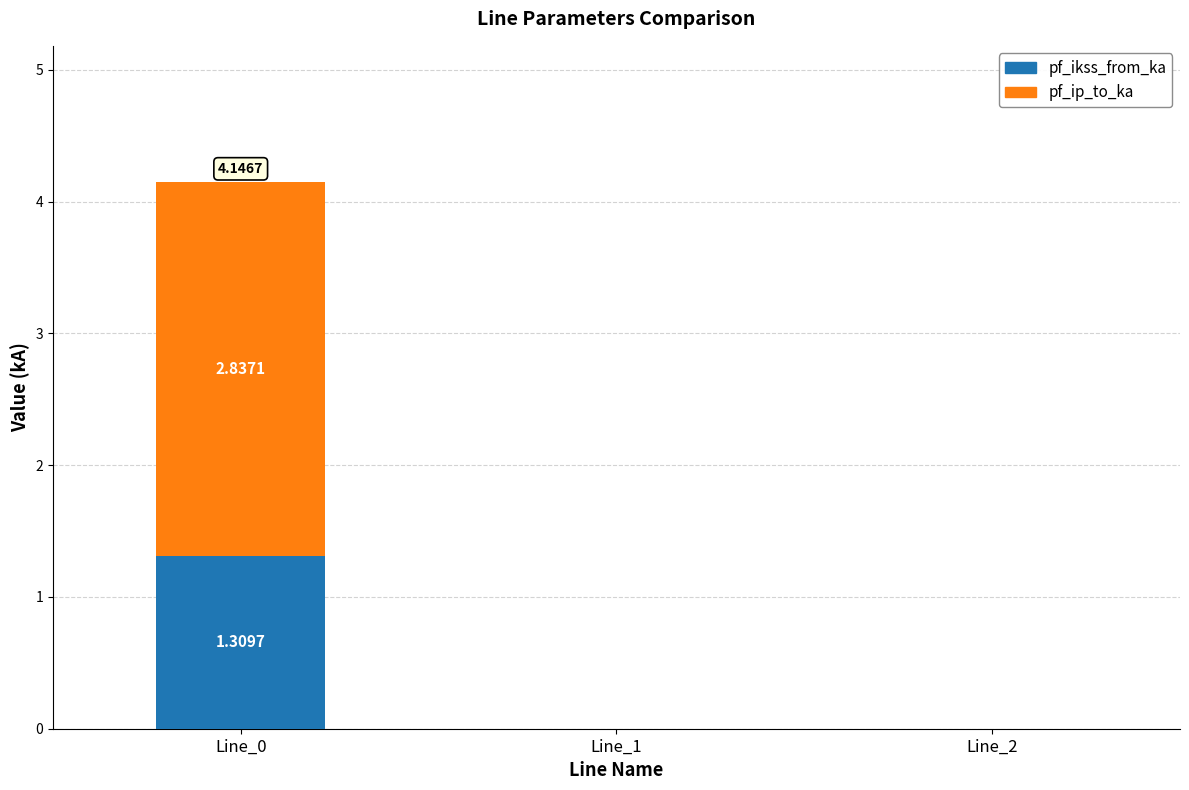

At which category is the sum across all series the highest?

Line_0